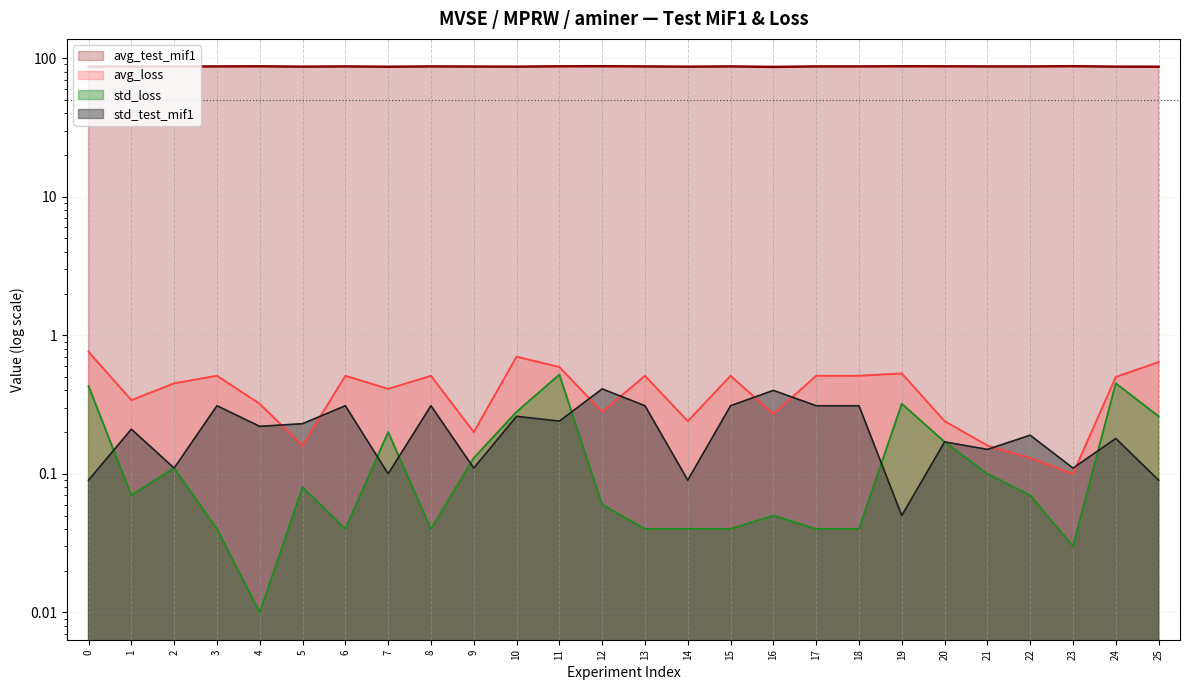

The std_loss series shows 0.1 at 16. True or false?

True